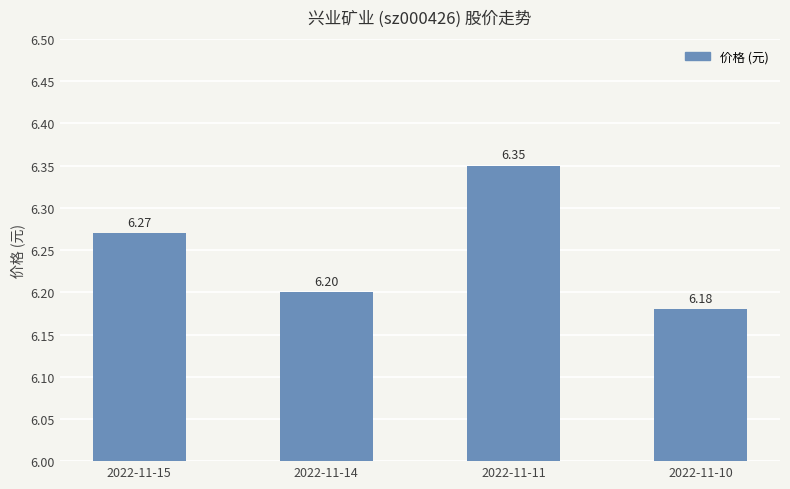

Are the bars grouped side by side (vs. stacked)?

No